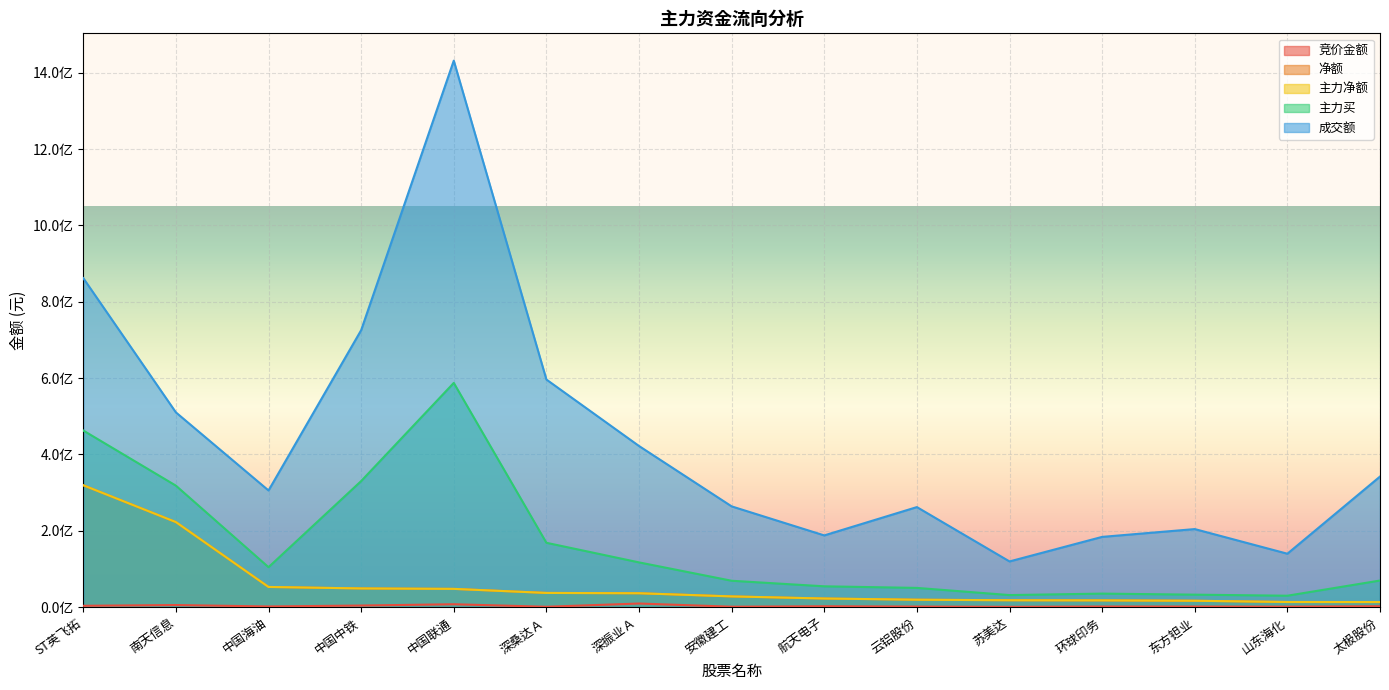

The value of 主力净额 at 深振业Ａ is 36123769. True or false?

True